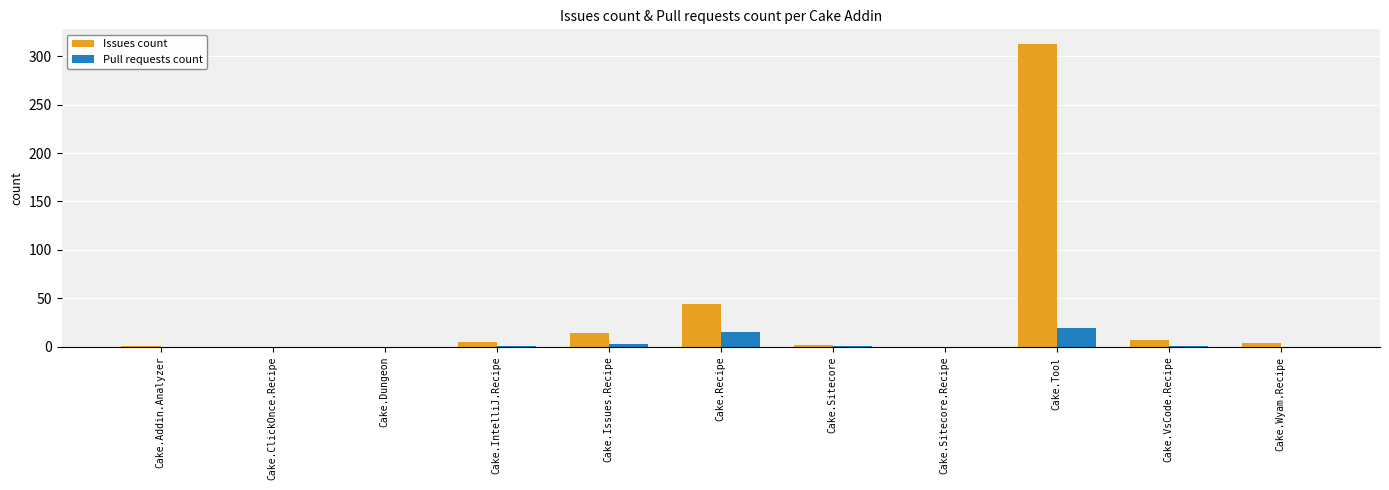

Where does the Issues count series first go above 4?

Cake.IntelliJ.Recipe